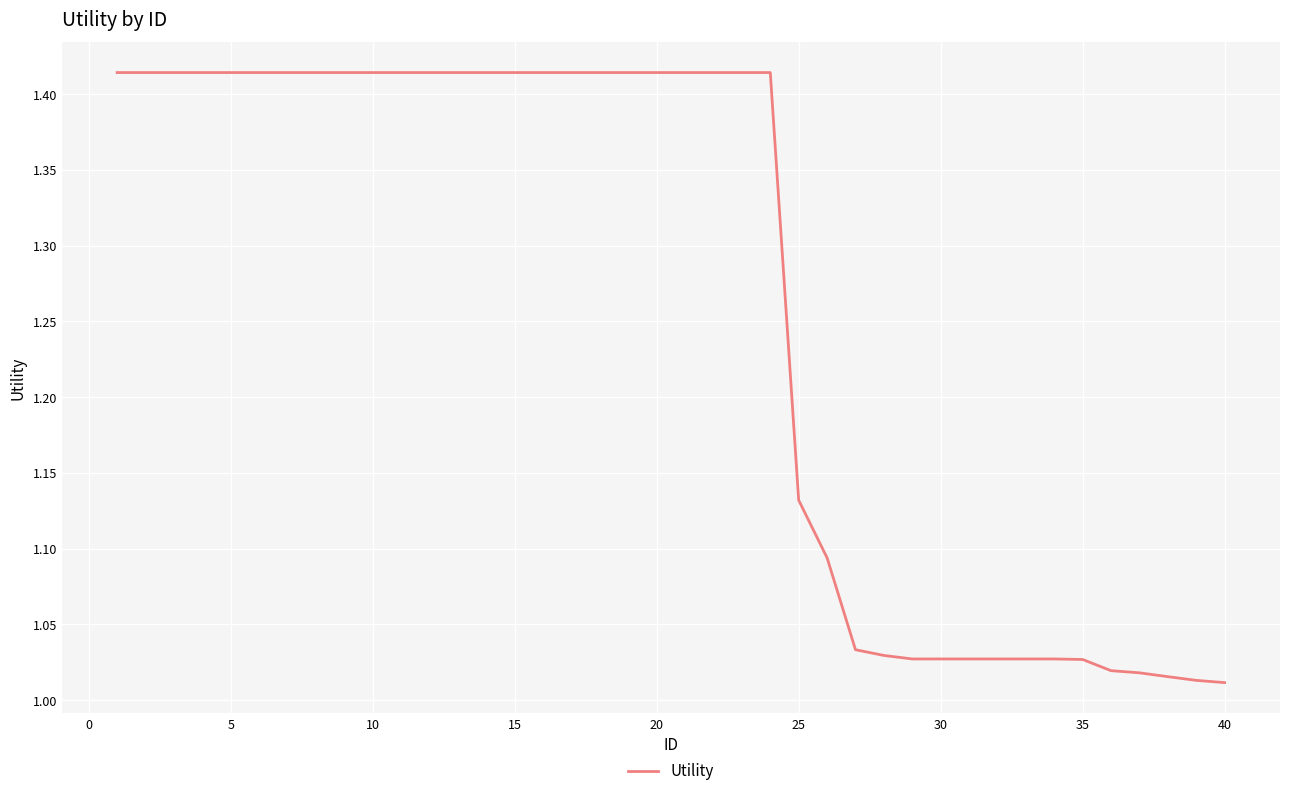

What is the difference between the maximum and minimum values?

0.4